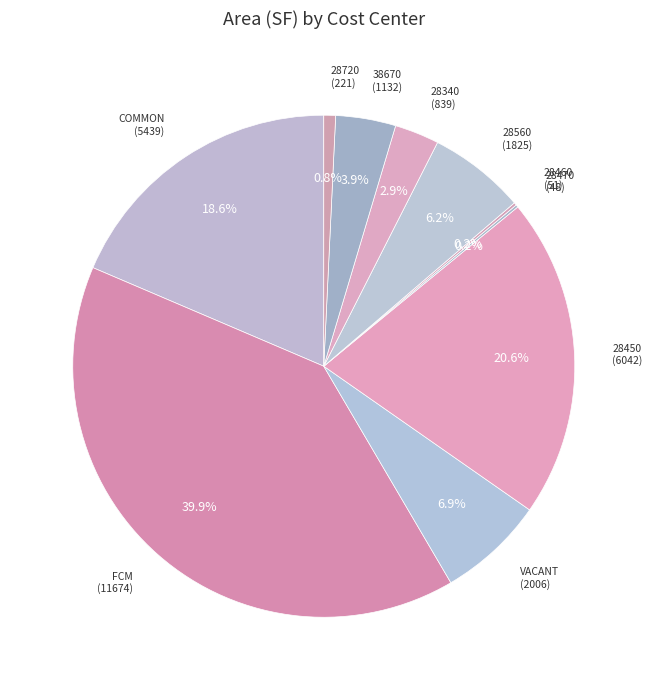

How many slices are in this pie chart?

10